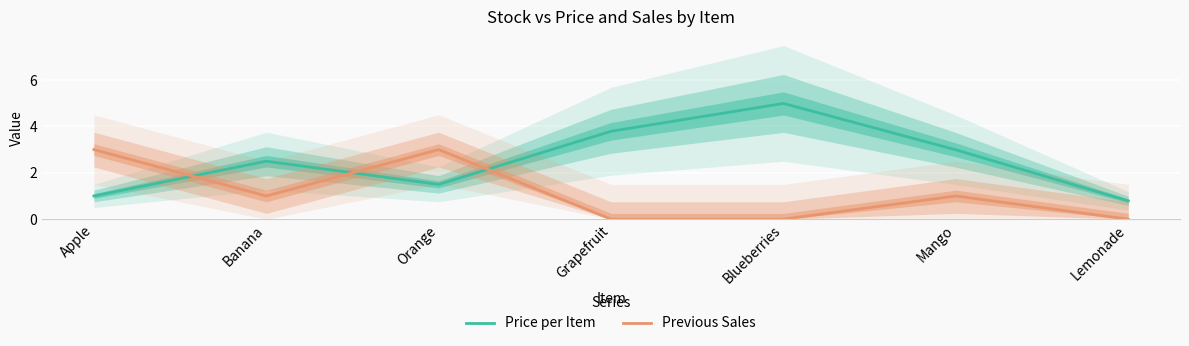

What are all the series names shown in the legend?

Price per Item, Previous Sales